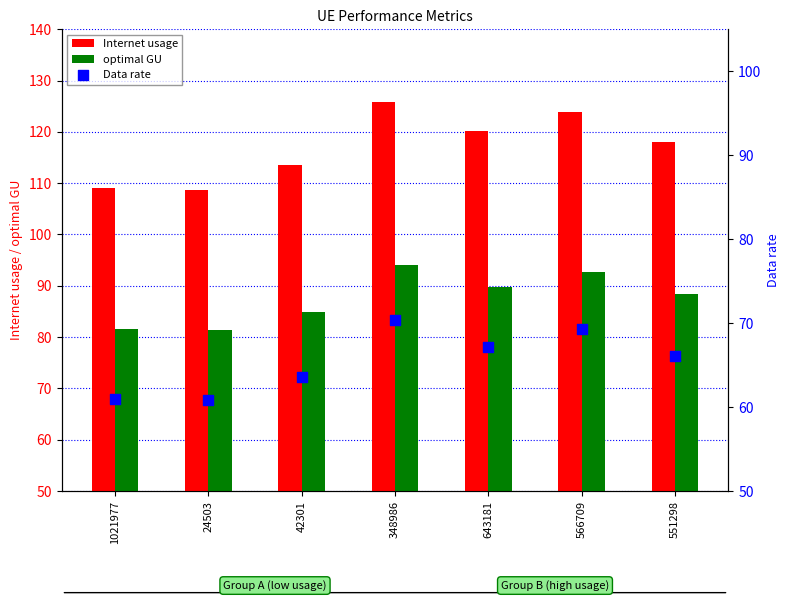

Which series reaches the minimum Y coordinate?

Data rate